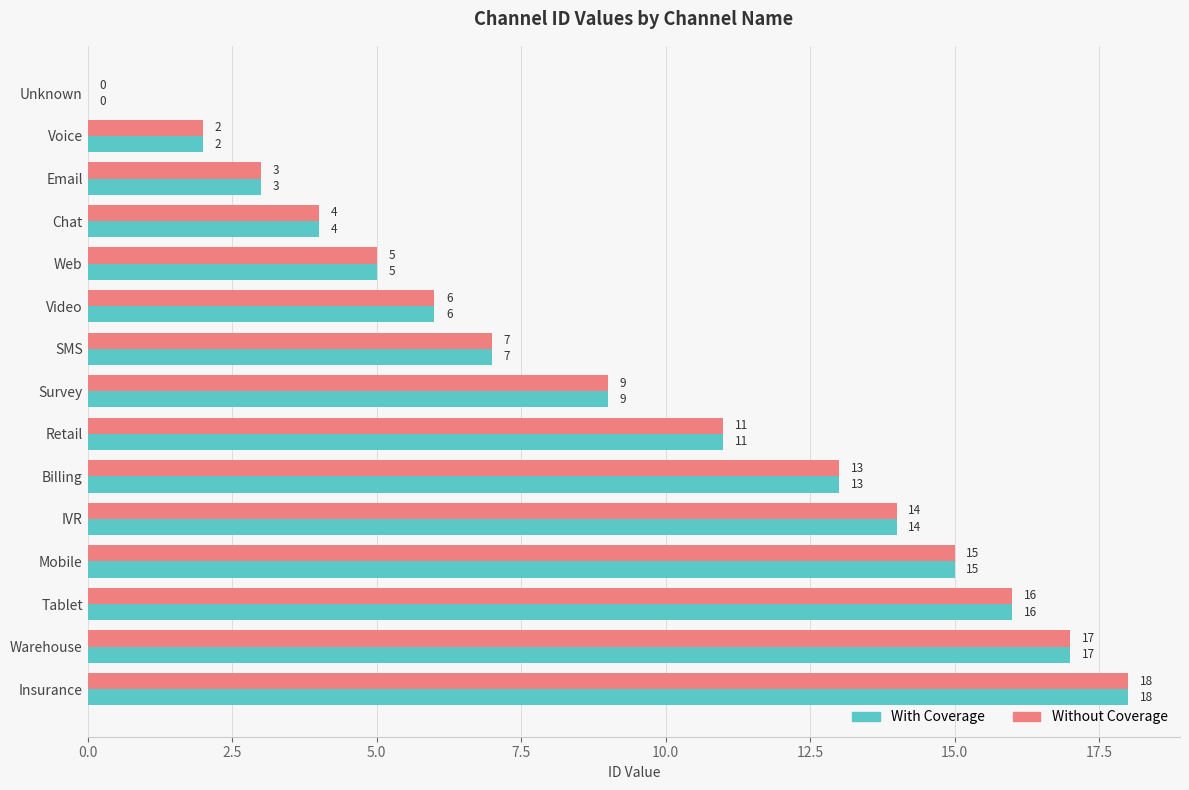

What is the maximum value for Without Coverage?

18